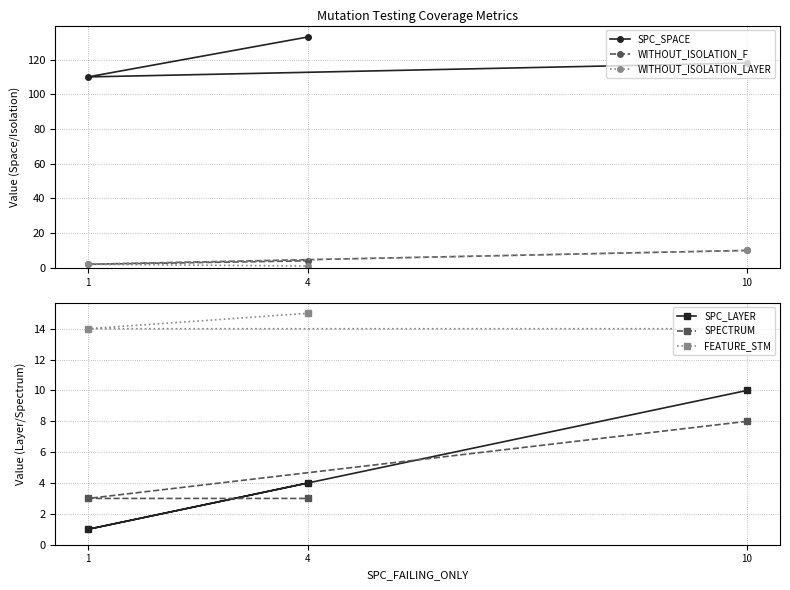

What is the minimum value shown in the chart?

1